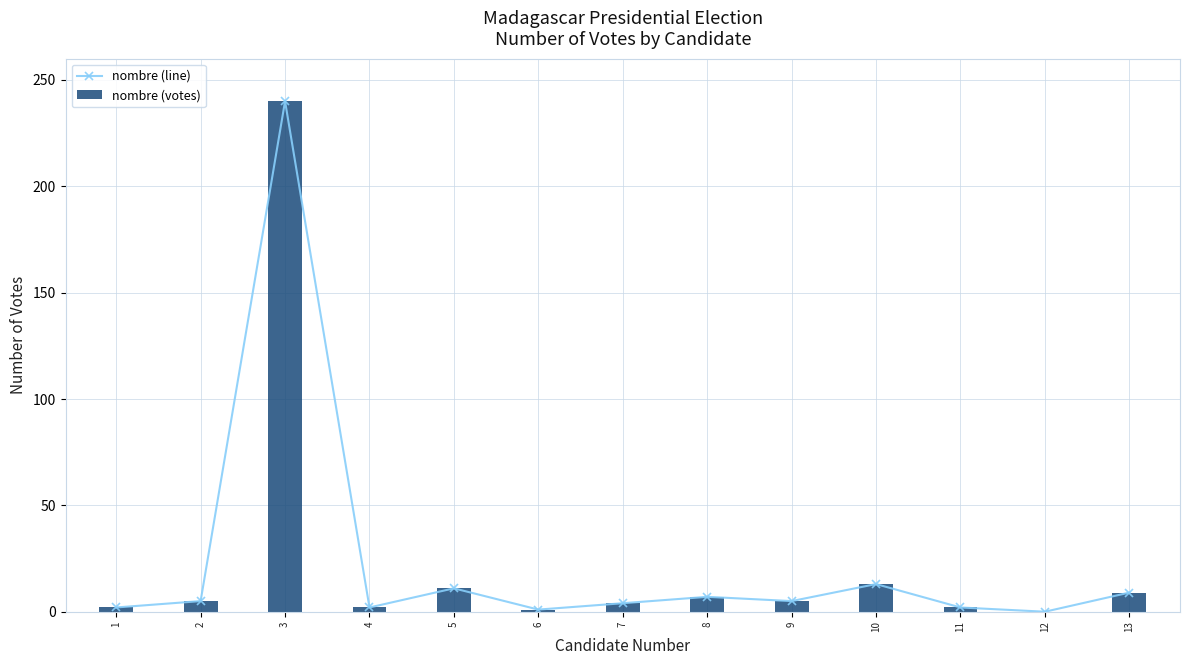

What is the difference between the maximum and minimum values in the nombre (line) series?

240